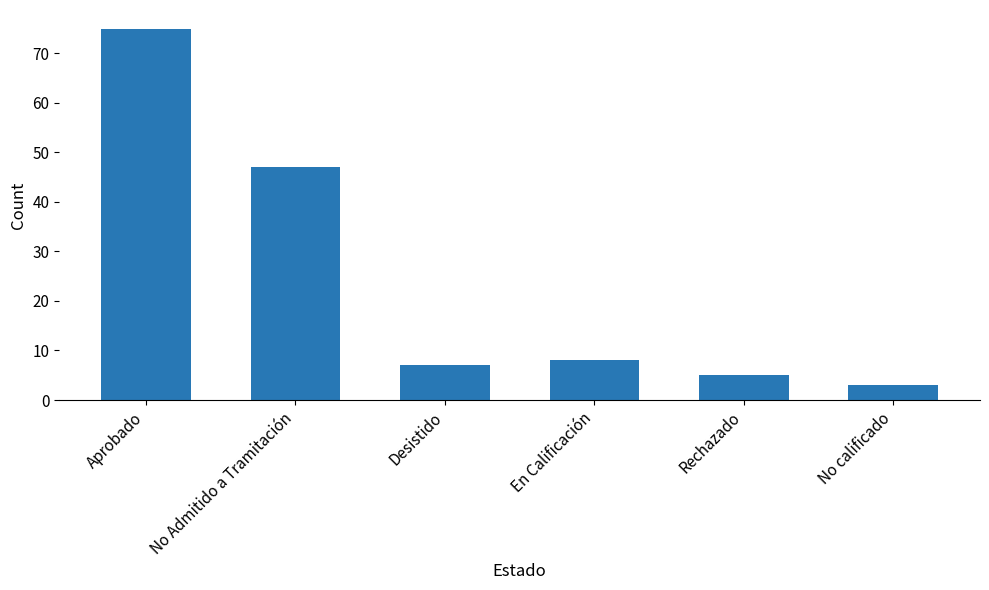

Rank the categories by value from lowest to highest.

No calificado, Rechazado, Desistido, En Calificación, No Admitido a Tramitación, Aprobado